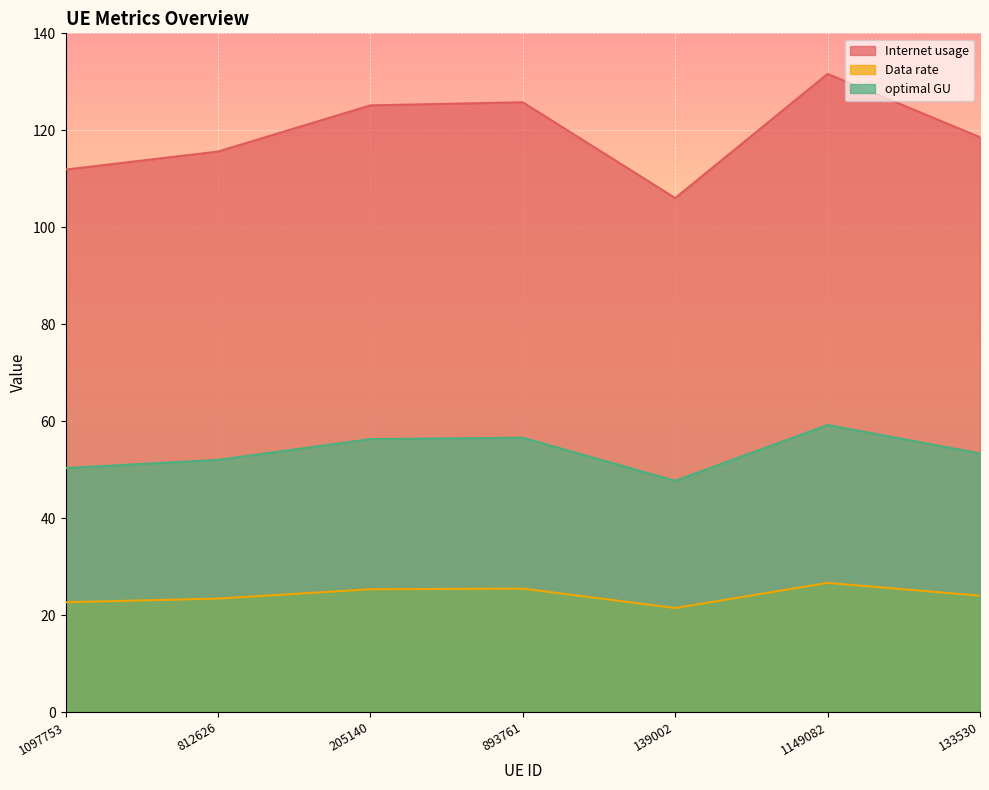

At which category is the sum across all series the highest?

1149082